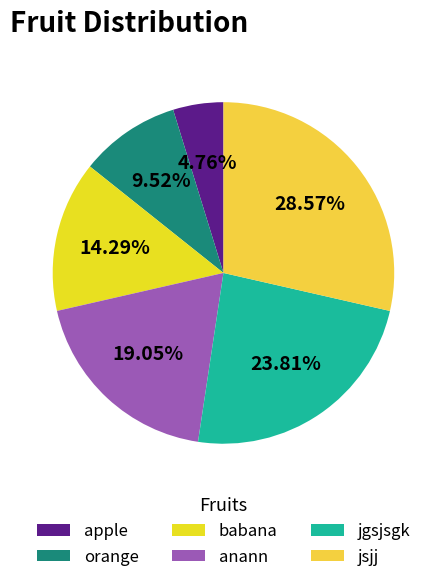

Between orange and babana, which is larger?

babana